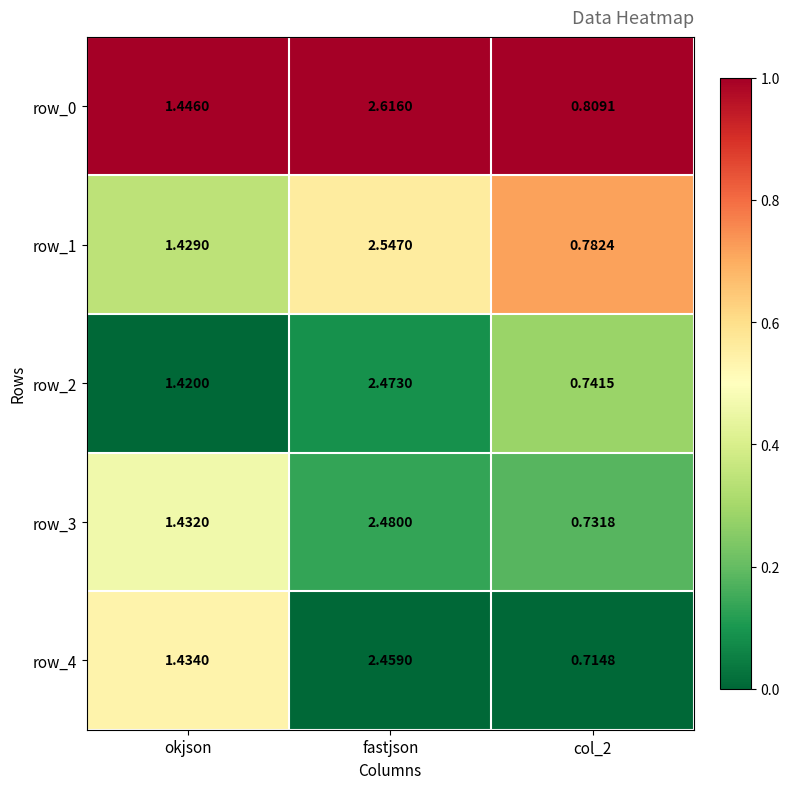

Count the number of categories in the chart.

3